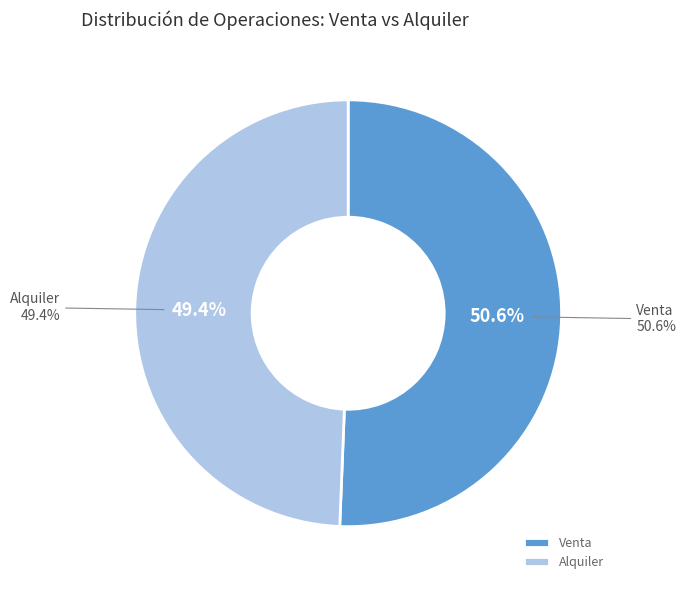

Does Venta account for over 50% of the chart?

Yes